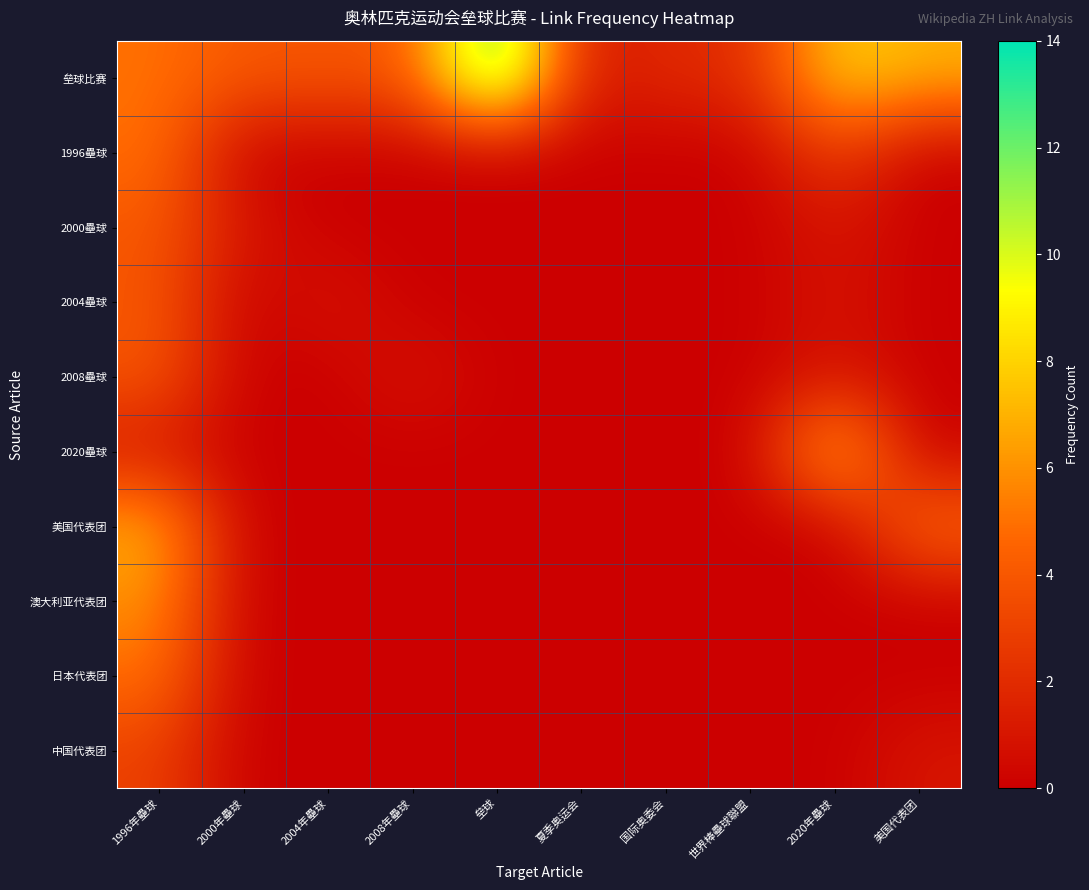

Rank the series by their maximum value, from highest to lowest.

垒球比赛, 2020壘球, 美国代表团, 澳大利亚代表团, 1996壘球, 日本代表团, 2000壘球, 2004壘球, 2008壘球, 中国代表团